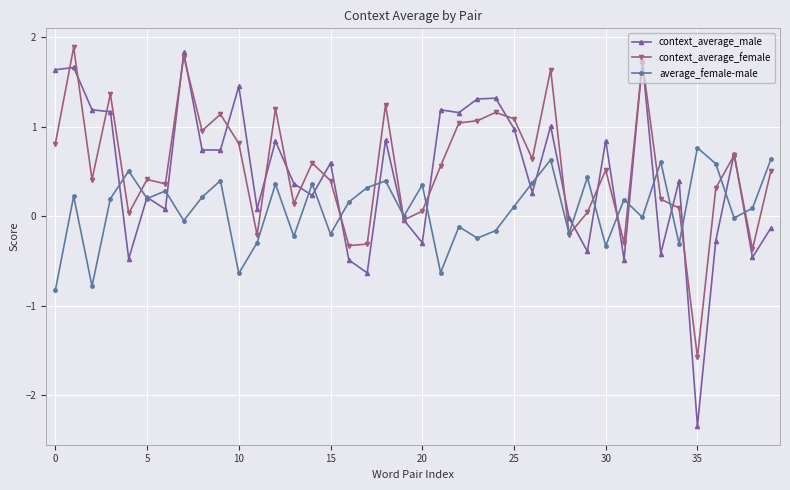

True or false: context_average_male has more than 2 points higher than both neighbors.

True